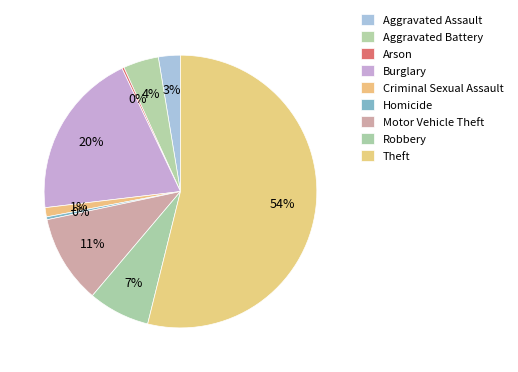

How many segments does this pie chart have?

9